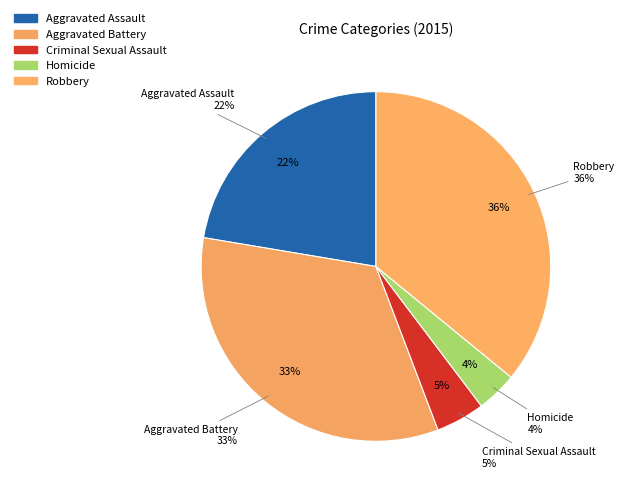

To the nearest percent, what percentage of the pie is Homicide?

4%